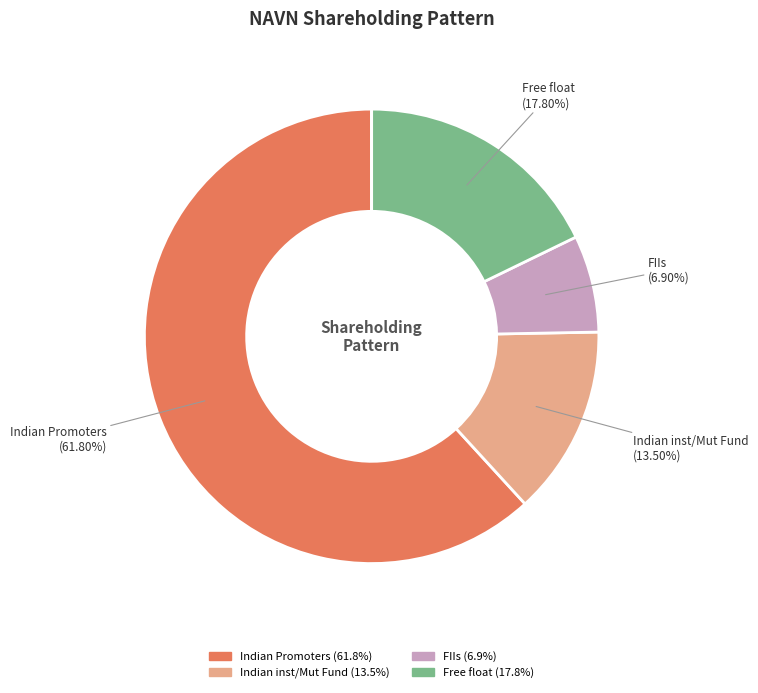

Does any single category account for the majority?

Yes